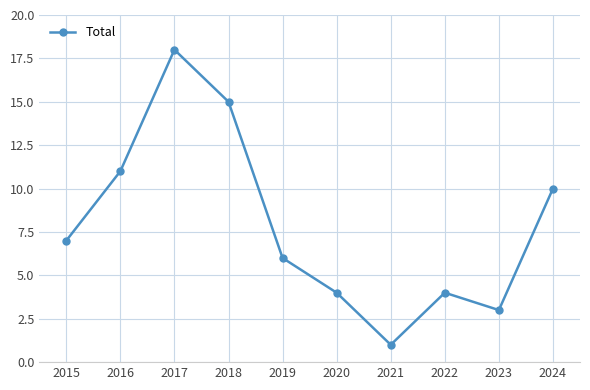

The value at 2021 is 1. True or false?

True